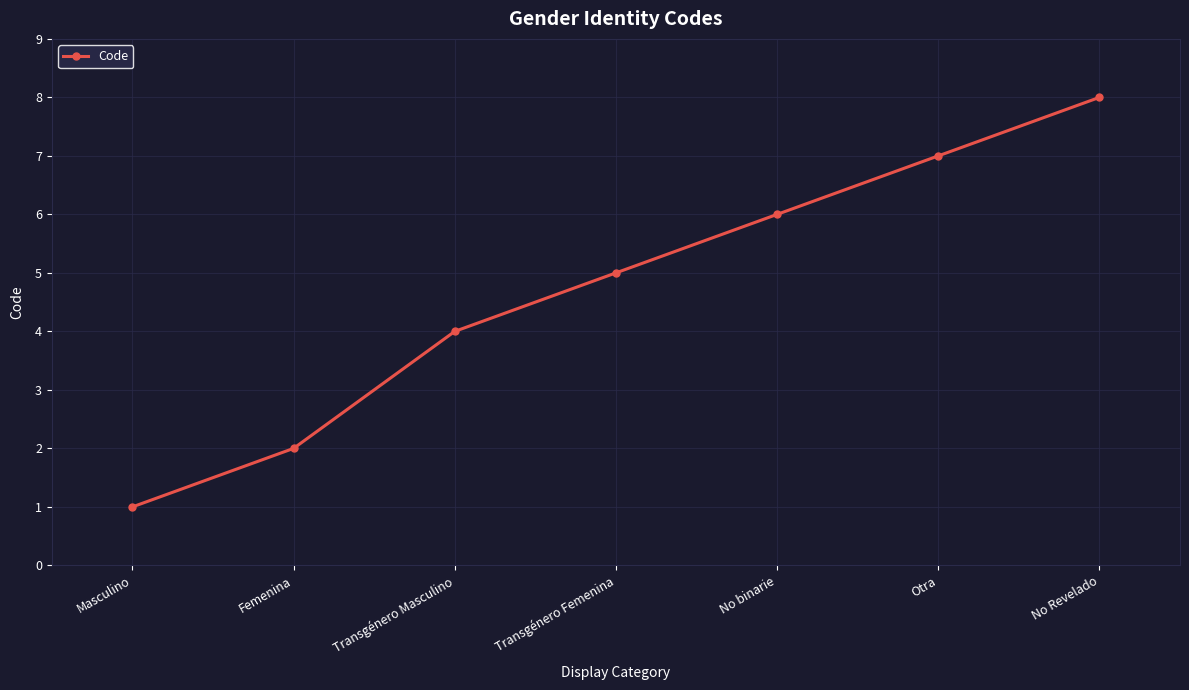

What is the value of the 7th point from the left?

8